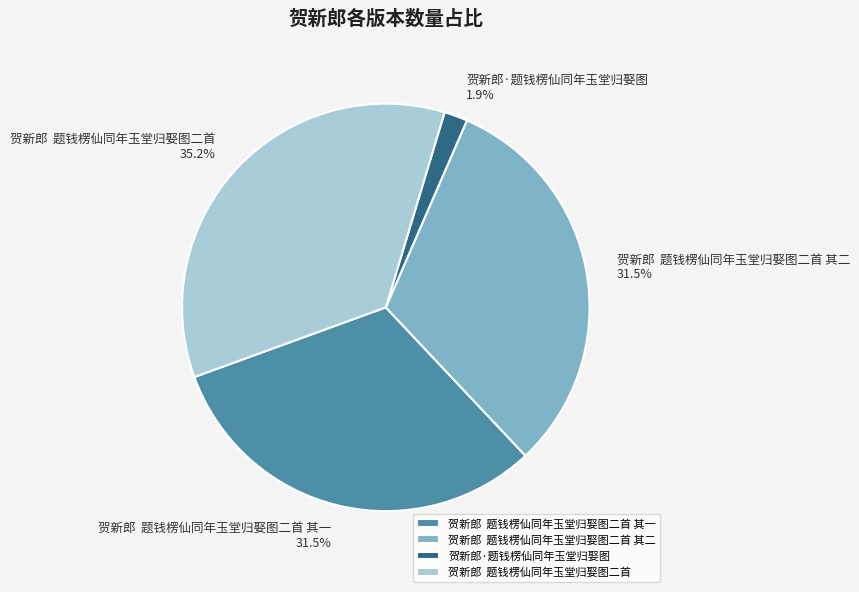

Does 贺新郎 题钱楞仙同年玉堂归娶图二首 其二 represent more than half of the total?

No